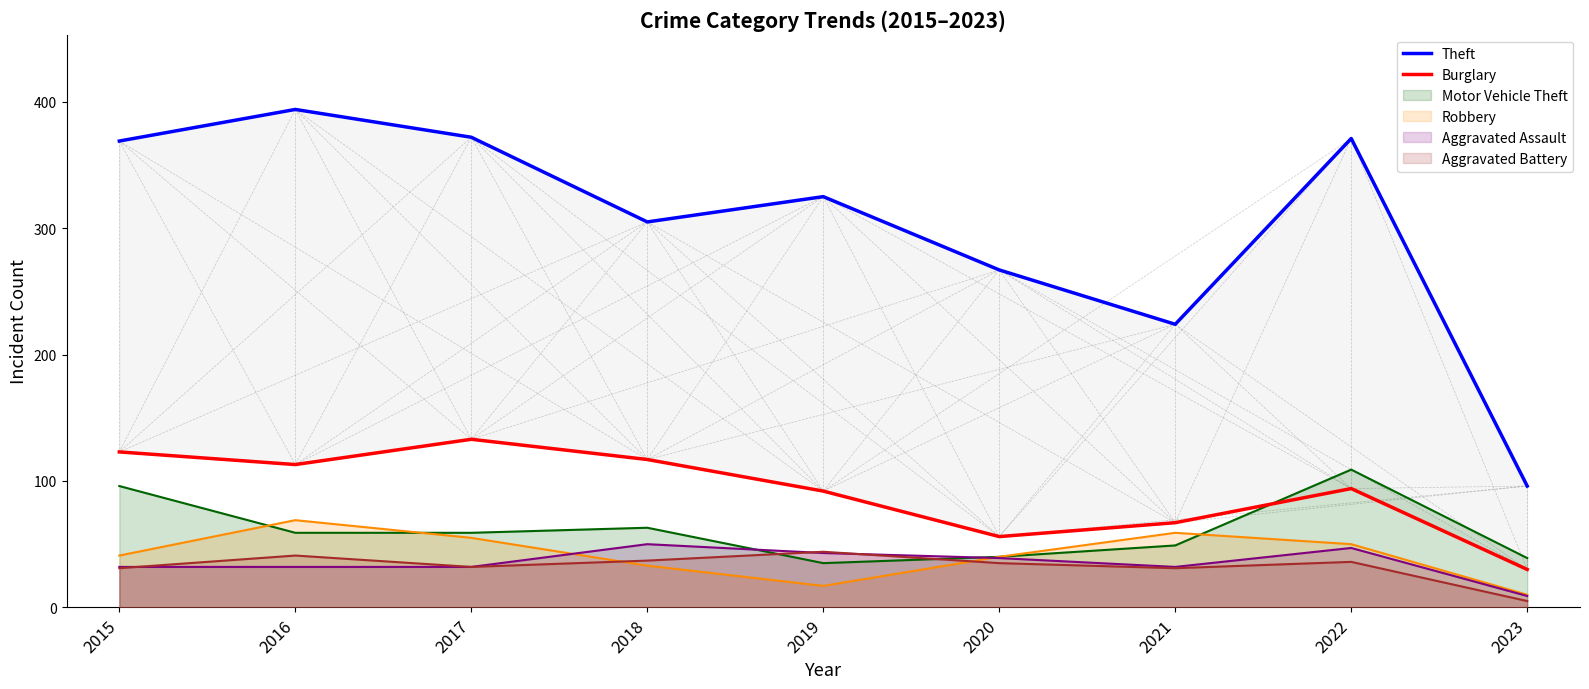

What is the minimum value for Motor Vehicle Theft?

35